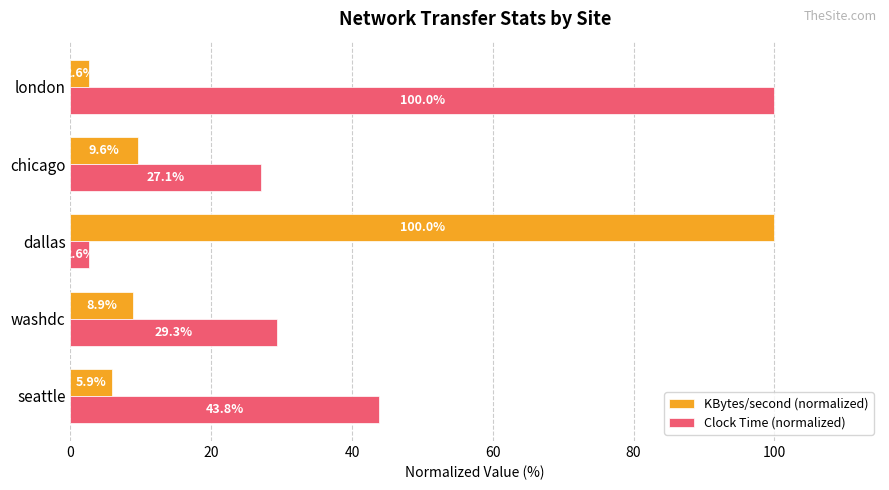

The value of KBytes/second (normalized) at chicago is 2.2. True or false?

False